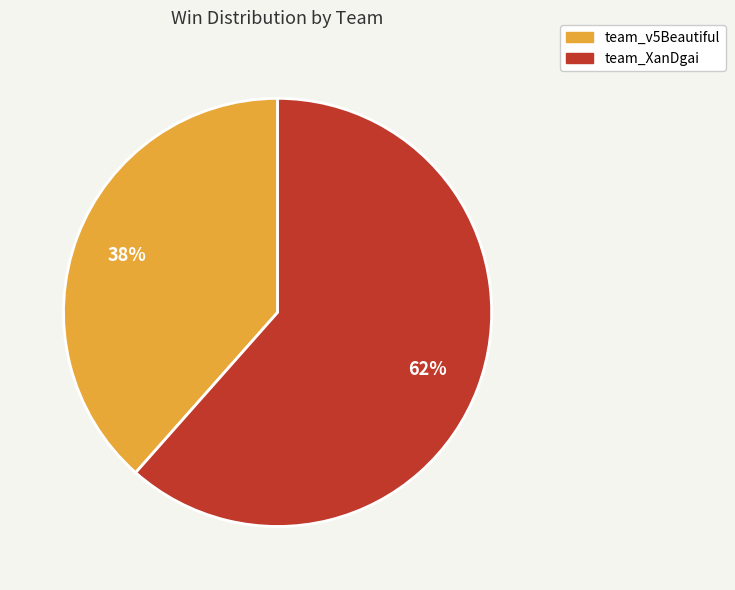

Combined, do team_v5Beautiful and team_XanDgai account for over 50%?

Yes